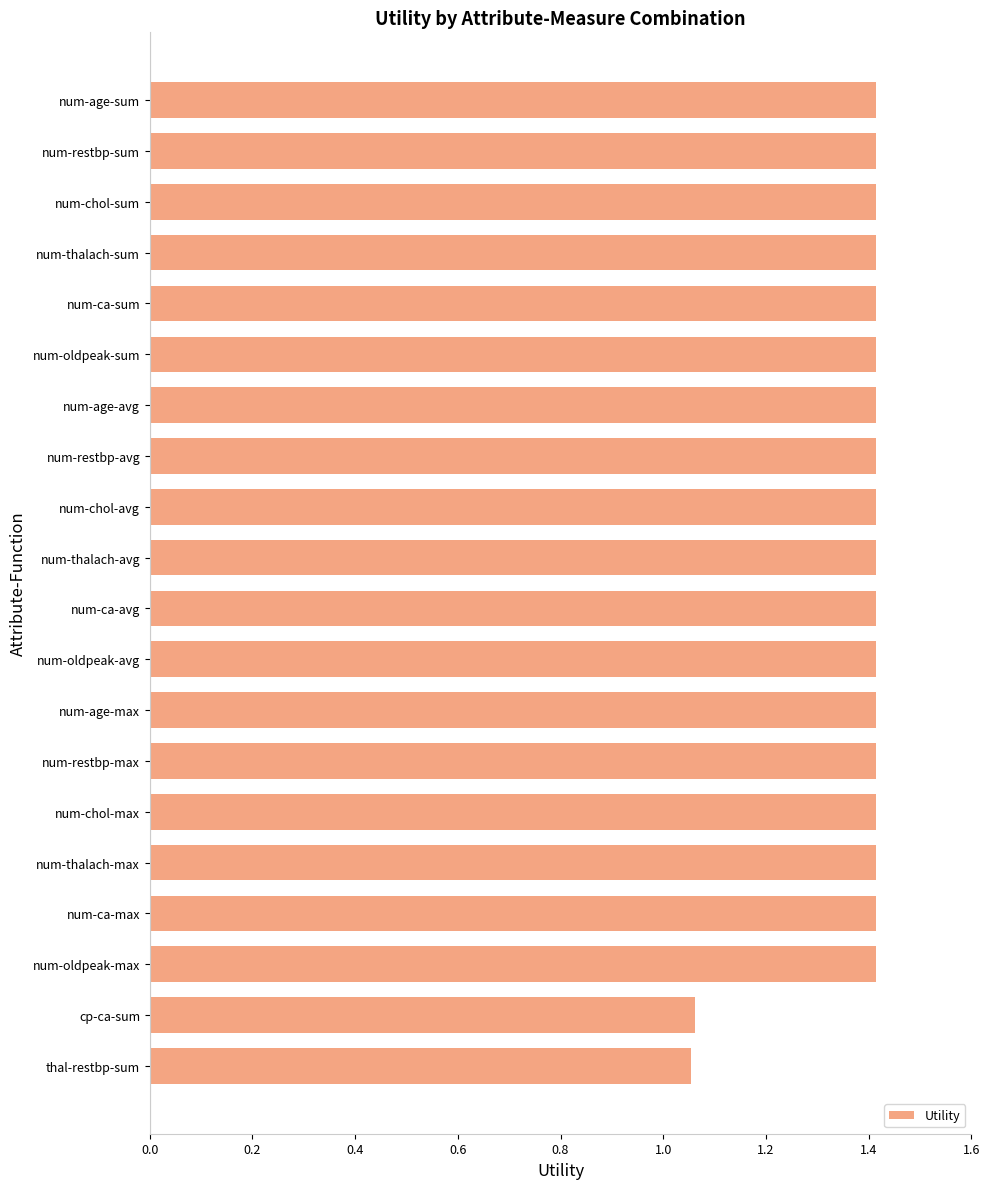

Which has a higher value, cp-ca-sum or num-age-avg?

num-age-avg